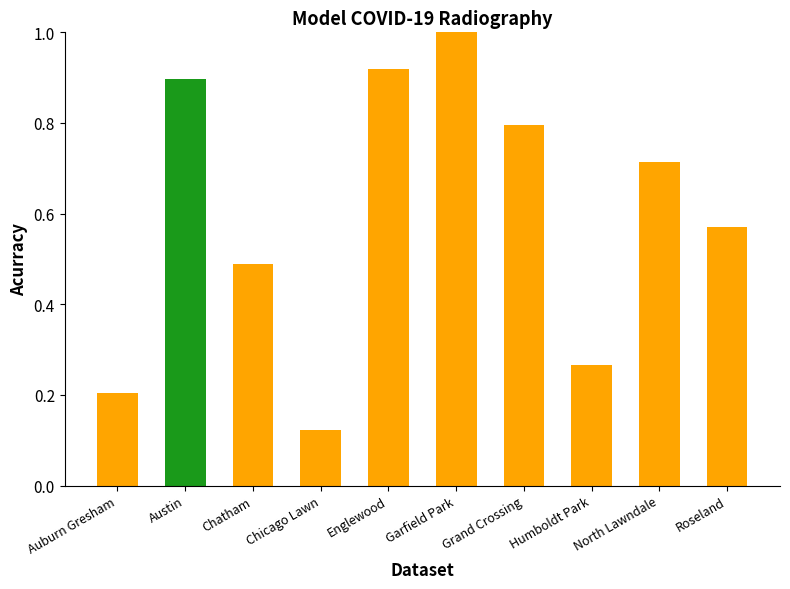

What is the label of the 6th bar from the left?

Garfield Park